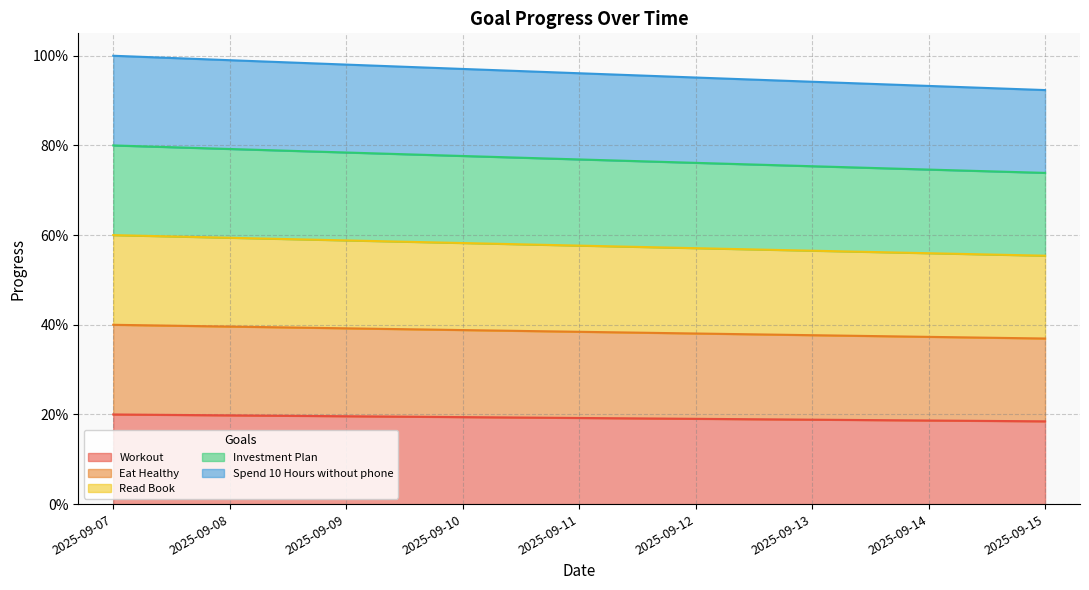

Does the chart display data point markers on the line(s)?

No